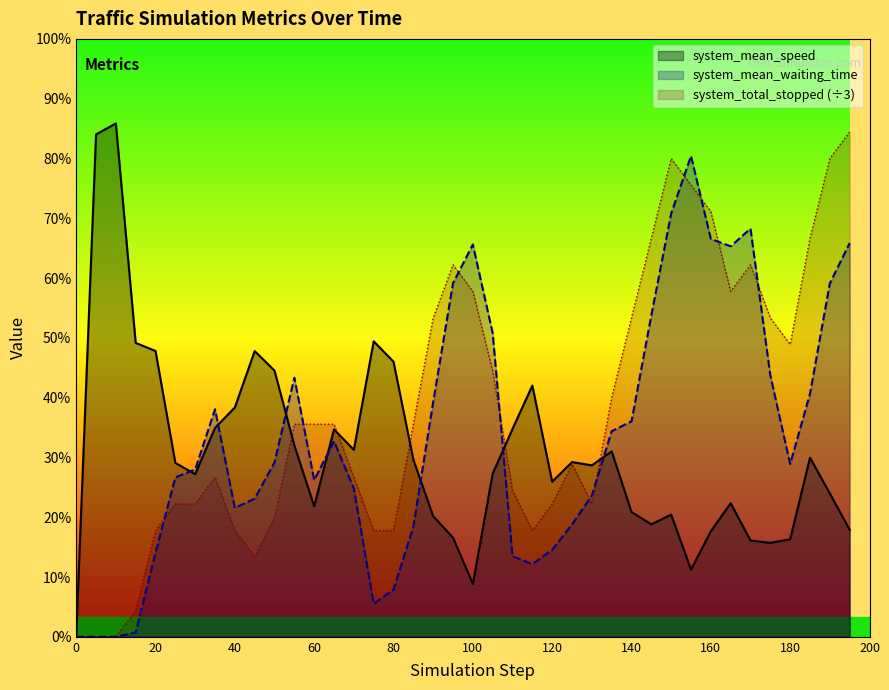

Reading left to right, what are all the values shown in this chart?

system_mean_speed: 0.0=0.0	5.0=12.6	10.0=12.9	15.0=7.4	20.0=7.2	25.0=4.4	30.0=4.1	35.0=5.2	40.0=5.8	45.0=7.2	50.0=6.7	55.0=4.8	60.0=3.3	65.0=5.2	70.0=4.7	75.0=7.4	80.0=6.9	85.0=4.4	90.0=3.0	95.0=2.5	100.0=1.3	105.0=4.1	110.0=5.2	115.0=6.3	120.0=3.9	125.0=4.4	130.0=4.3	135.0=4.7	140.0=3.1	145.0=2.8	150.0=3.1	155.0=1.7	160.0=2.6	165.0=3.4	170.0=2.4	175.0=2.4	180.0=2.4	185.0=4.5	190.0=3.6	195.0=2.7
system_mean_waiting_time: 0.0=0.0	5.0=0.0	10.0=0.0	15.0=0.1	20.0=2.1	25.0=4.0	30.0=4.2	35.0=5.7	40.0=3.2	45.0=3.5	50.0=4.4	55.0=6.5	60.0=3.9	65.0=4.9	70.0=3.7	75.0=0.8	80.0=1.2	85.0=2.8	90.0=5.9	95.0=8.9	100.0=9.8	105.0=7.6	110.0=2.0	115.0=1.8	120.0=2.2	125.0=2.8	130.0=3.5	135.0=5.2	140.0=5.4	145.0=8.1	150.0=10.6	155.0=12.1	160.0=10.0	165.0=9.8	170.0=10.2	175.0=6.6	180.0=4.3	185.0=6.1	190.0=8.9	195.0=9.9
system_total_stopped: 0.0=0.0	5.0=0.0	10.0=0.0	15.0=0.7	20.0=2.7	25.0=3.3	30.0=3.3	35.0=4.0	40.0=2.7	45.0=2.0	50.0=3.0	55.0=5.3	60.0=5.3	65.0=5.3	70.0=4.0	75.0=2.7	80.0=2.7	85.0=5.3	90.0=8.0	95.0=9.3	100.0=8.7	105.0=6.7	110.0=3.7	115.0=2.7	120.0=3.3	125.0=4.3	130.0=3.3	135.0=6.0	140.0=8.0	145.0=10.0	150.0=12.0	155.0=11.3	160.0=10.7	165.0=8.7	170.0=9.3	175.0=8.0	180.0=7.3	185.0=10.0	190.0=12.0	195.0=12.7